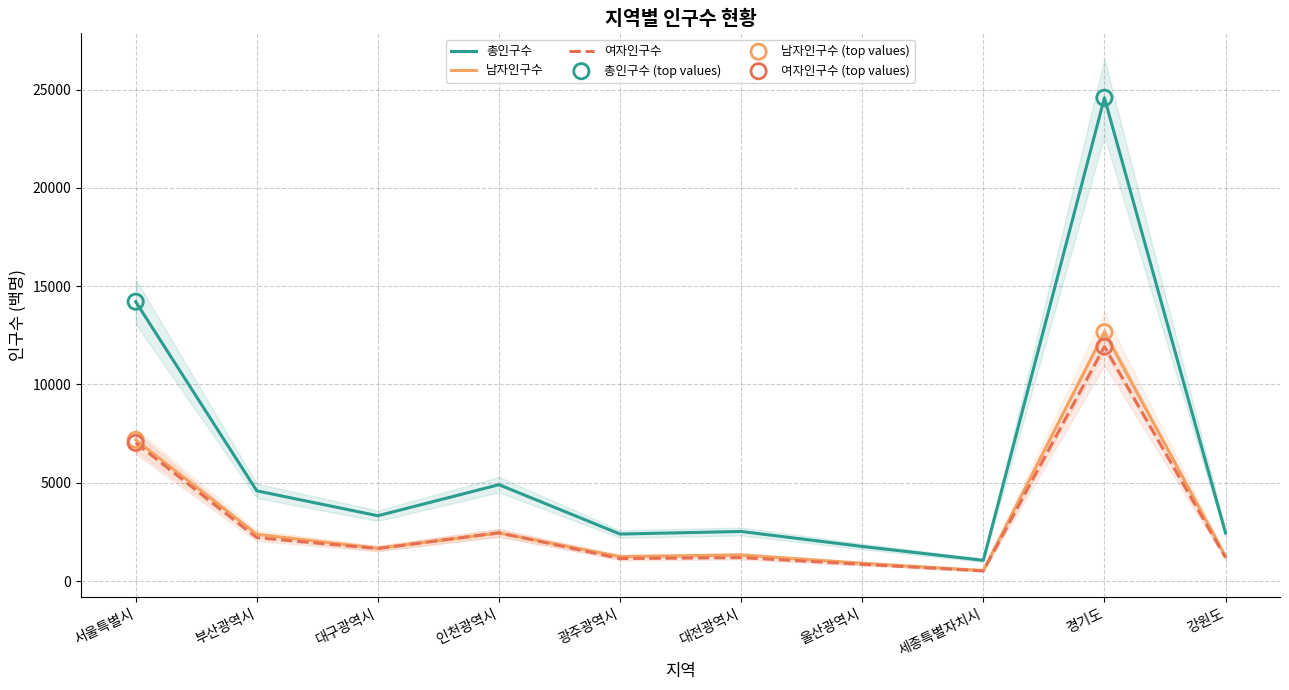

Which series has the widest spread of Y values?

총인구수